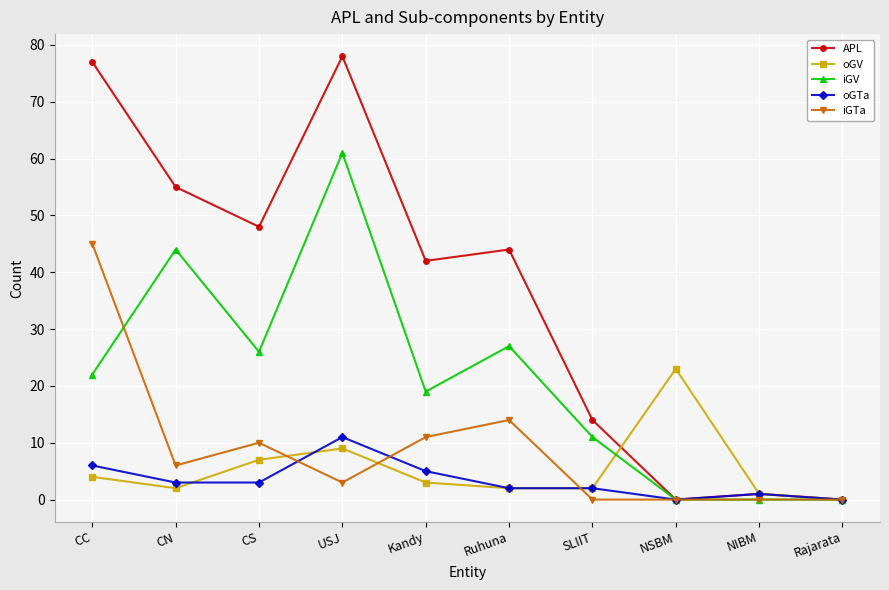

At how many categories does at least one series exceed 22?

7